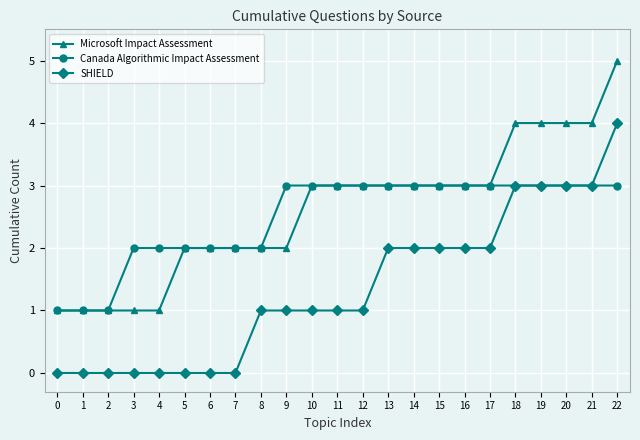

True or false: SHIELD has a value of 0 at 10.

False